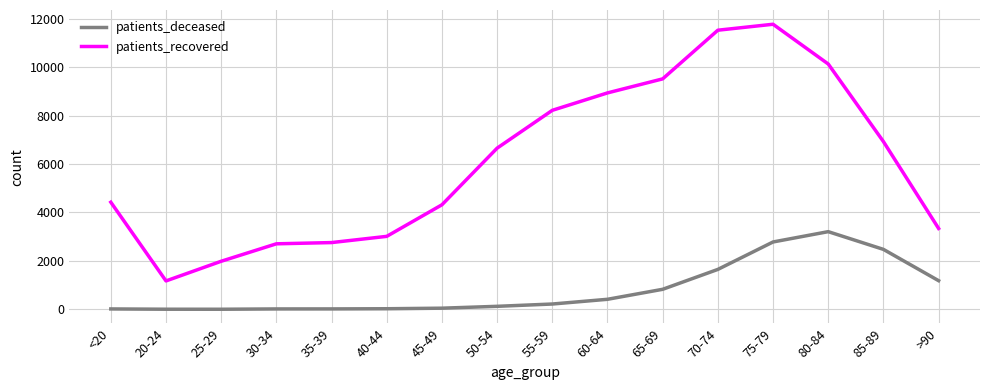

How many lines are shown in the chart?

2